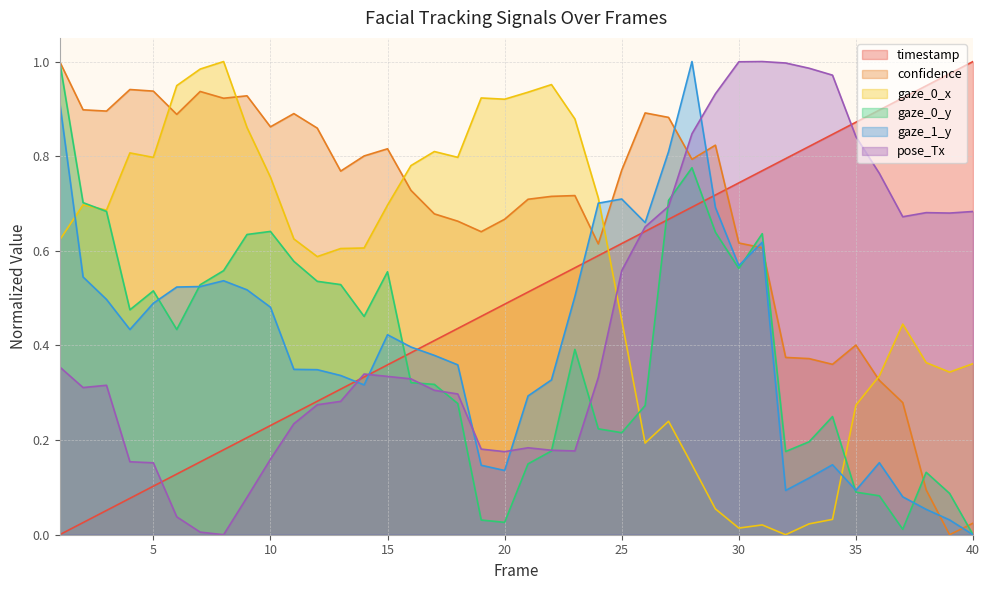

What is the spread (max minus min) of values at 14?

0.5